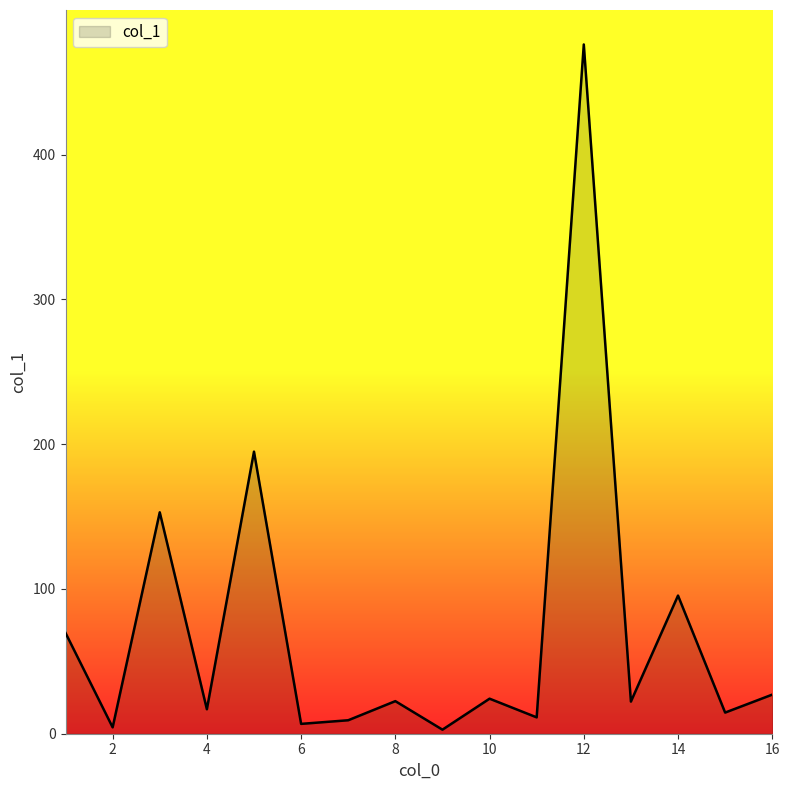

What is the difference between the maximum and minimum values?

473.2